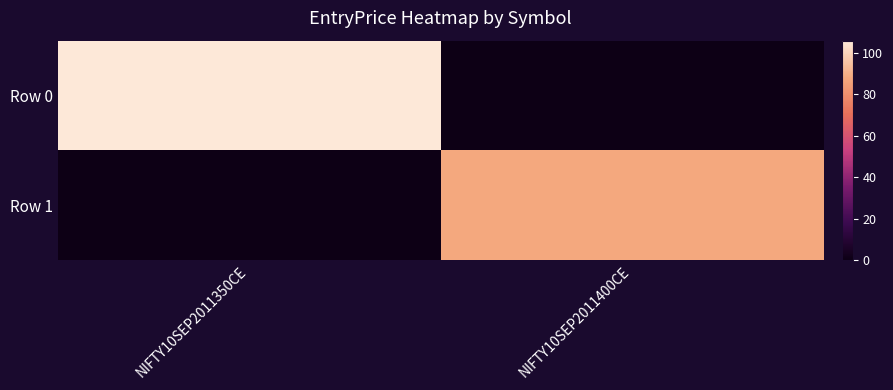

Reading left to right, extract all data points from this chart.

Row 0: NIFTY10SEP2011350CE=106.0	NIFTY10SEP2011400CE=0.0
Row 1: NIFTY10SEP2011350CE=0.0	NIFTY10SEP2011400CE=88.1